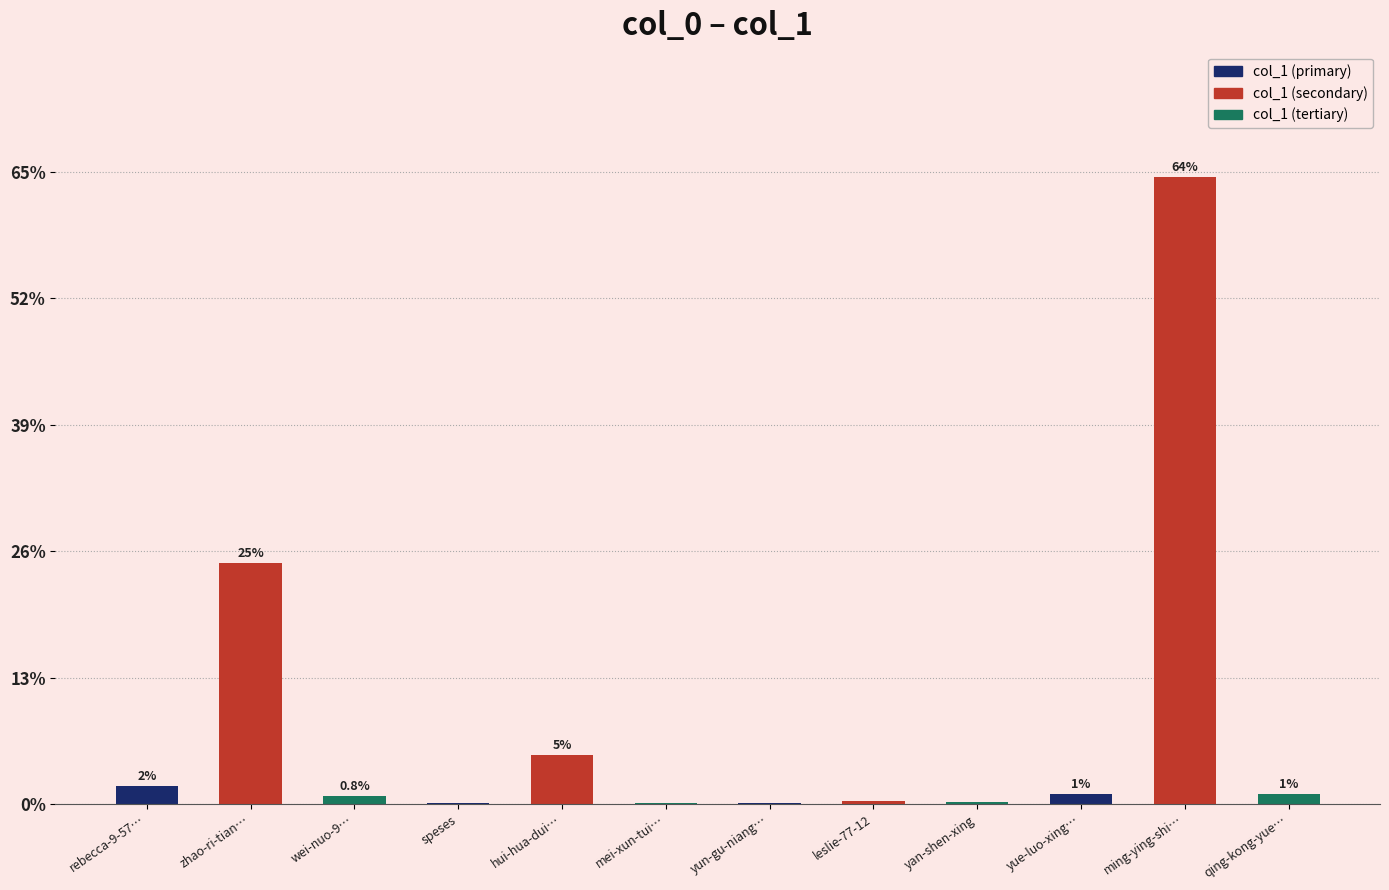

Which has a higher value, wei-nuo-9… or zhao-ri-tian…?

zhao-ri-tian…